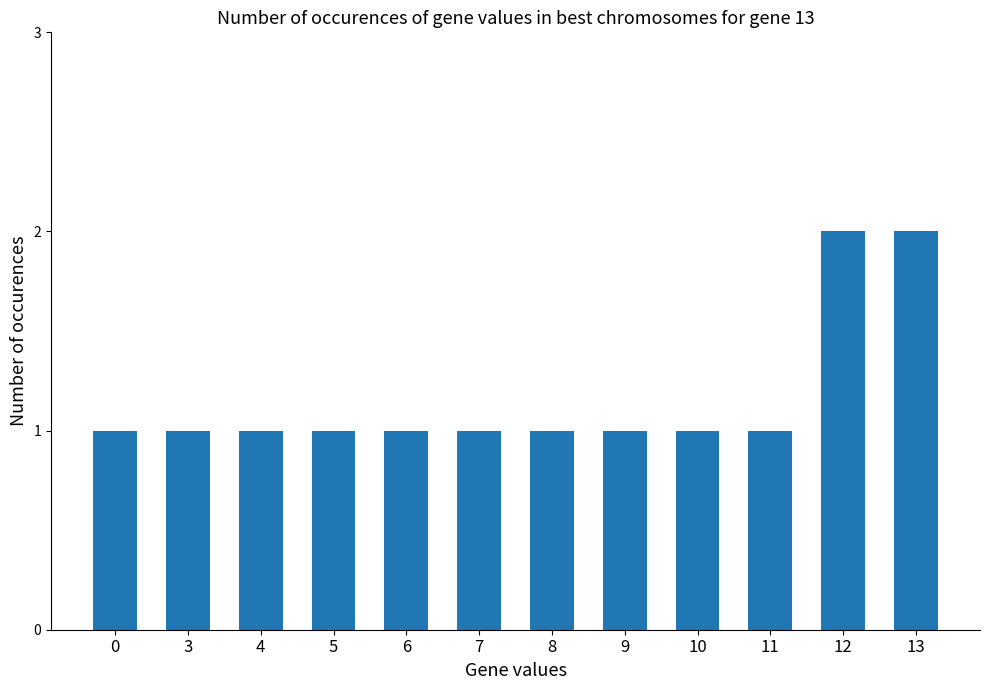

What is the ratio of the value at 4 to the value at 0?

1.0